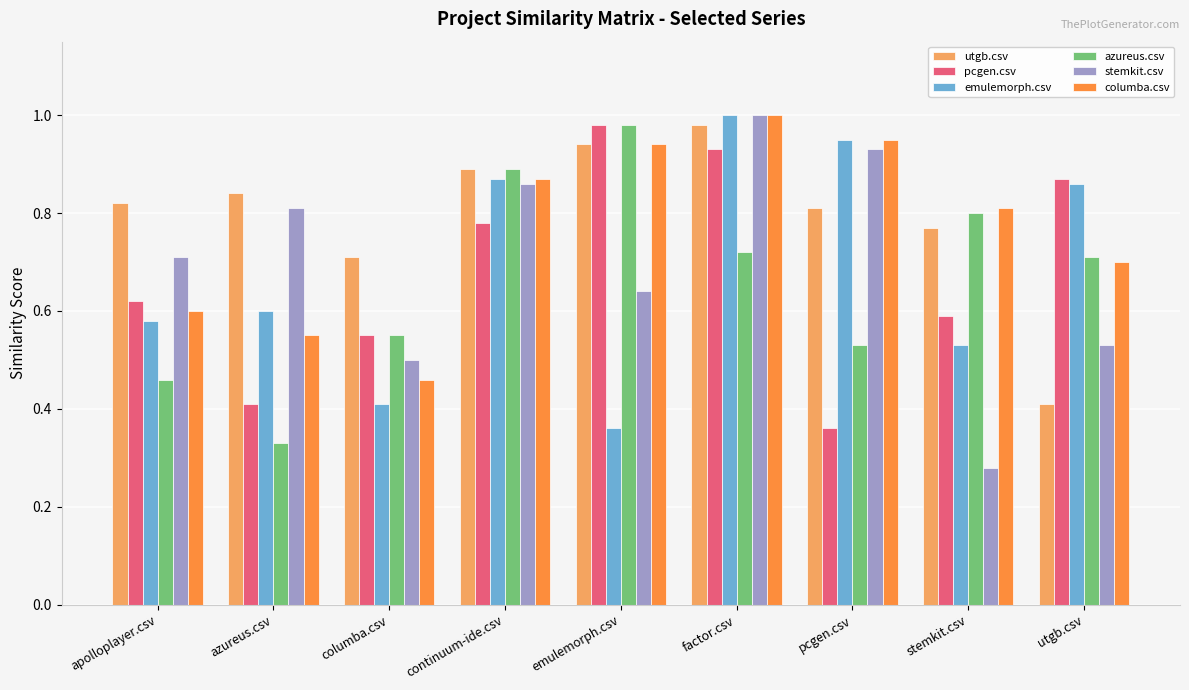

What are all the series names shown in the legend?

utgb.csv, pcgen.csv, emulemorph.csv, azureus.csv, stemkit.csv, columba.csv